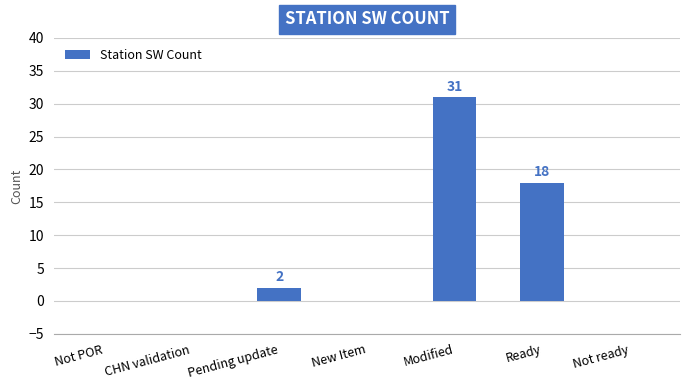

Which label corresponds to the largest value in the chart?

Modified